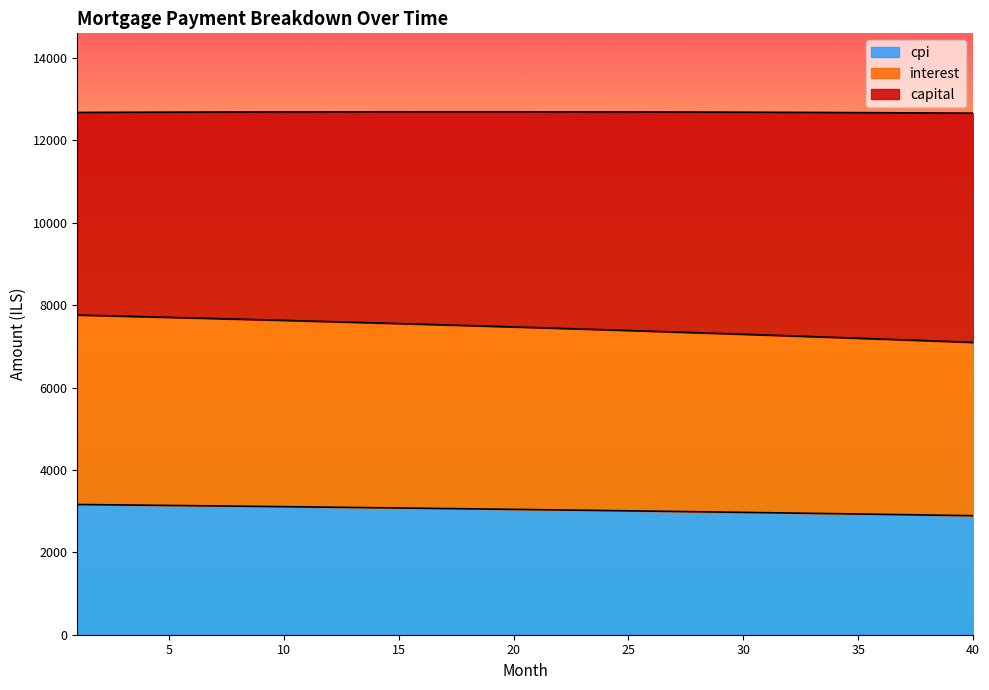

What is the maximum value for cpi?

3161.1